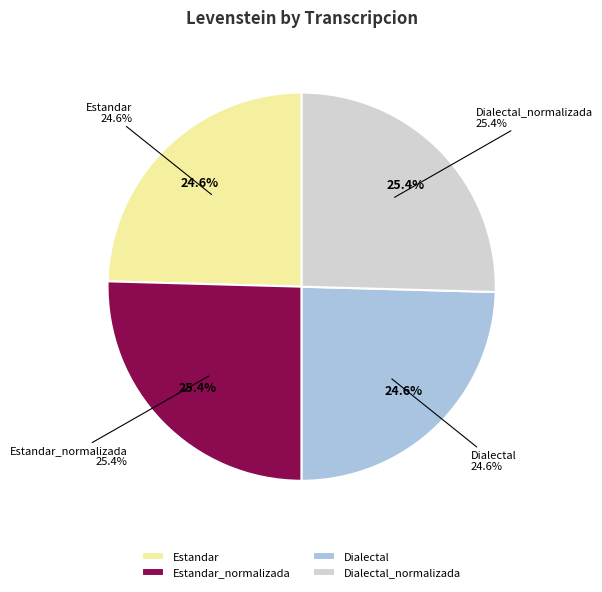

Between Estandar_normalizada and Estandar, which is larger?

Estandar_normalizada